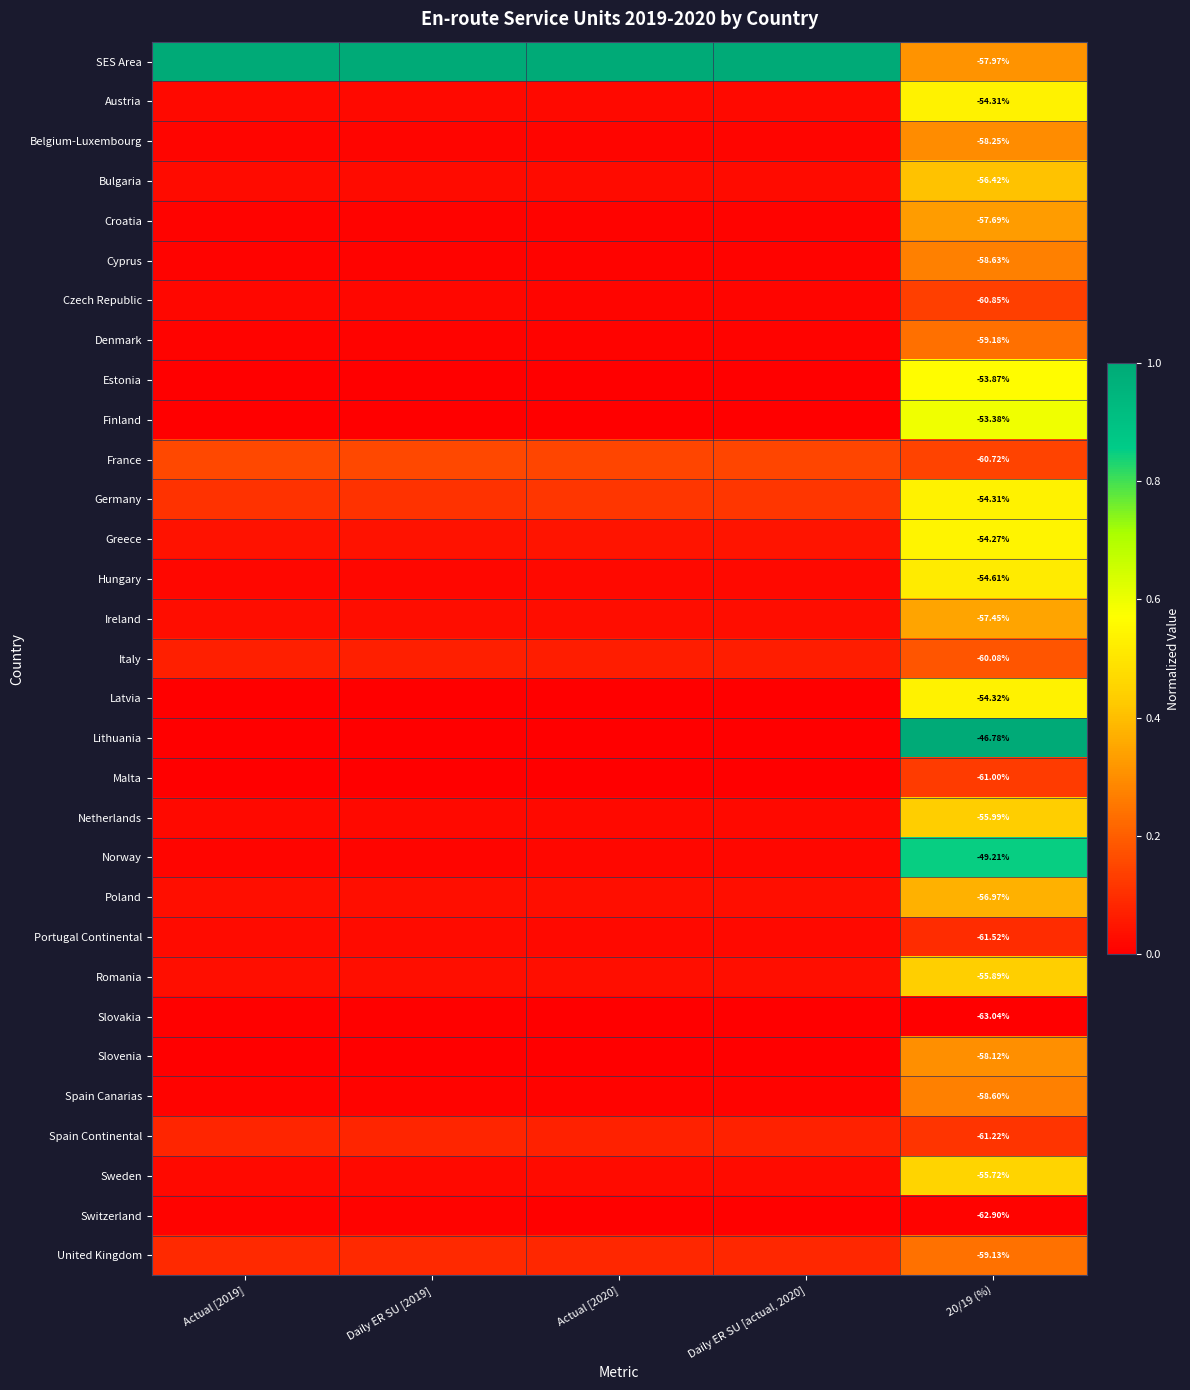

The value of Estonia at Actual [2020] is 0.0. True or false?

False